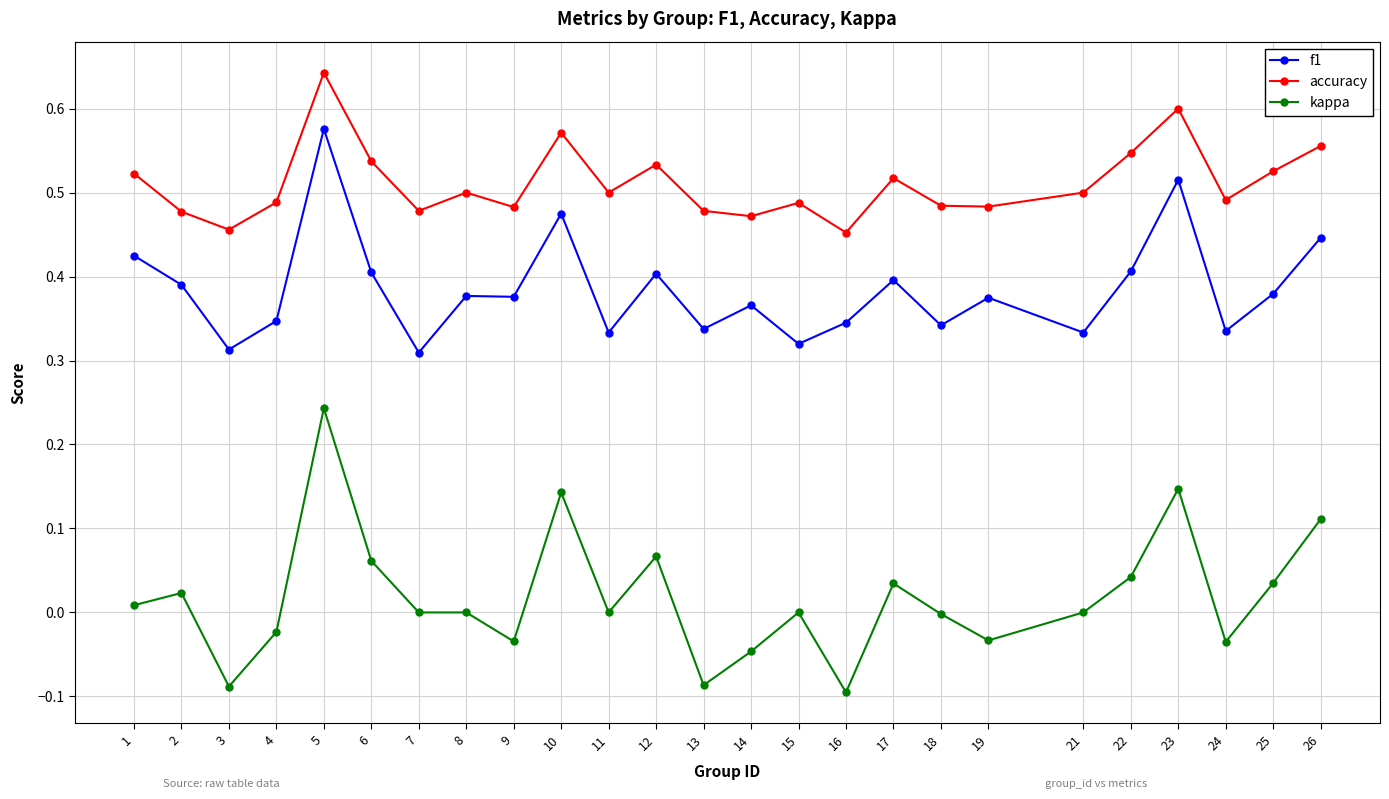

Which series changed the most between 14 and 26?

kappa